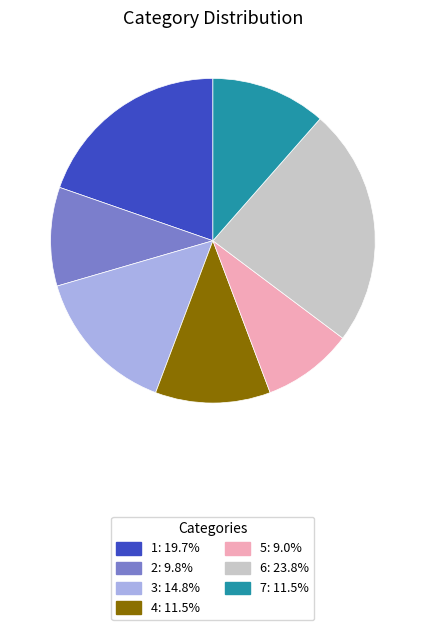

Count the number of slices in the pie.

7